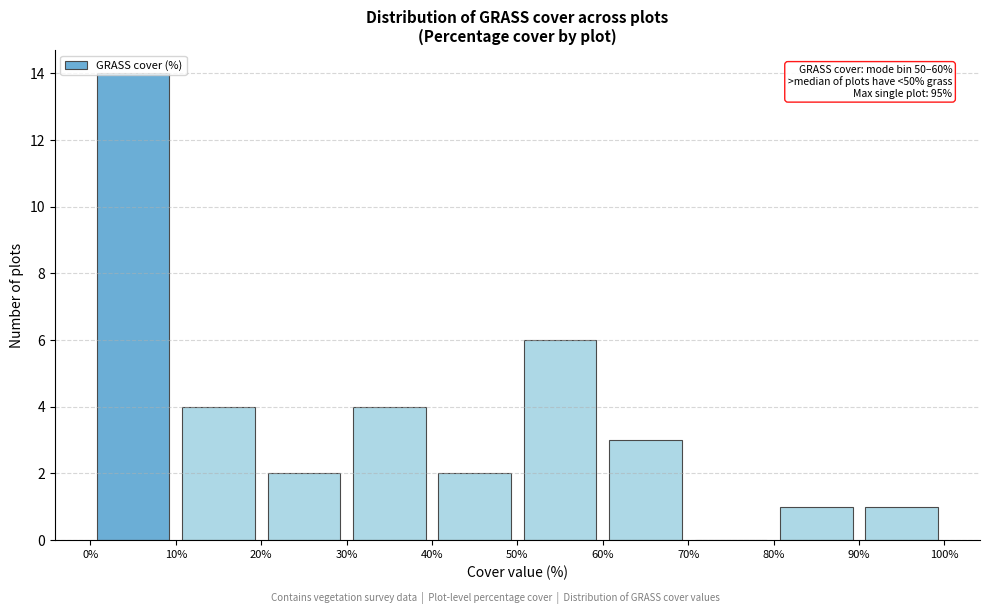

Which range on the x-axis has the tallest bar?

0% to 10%